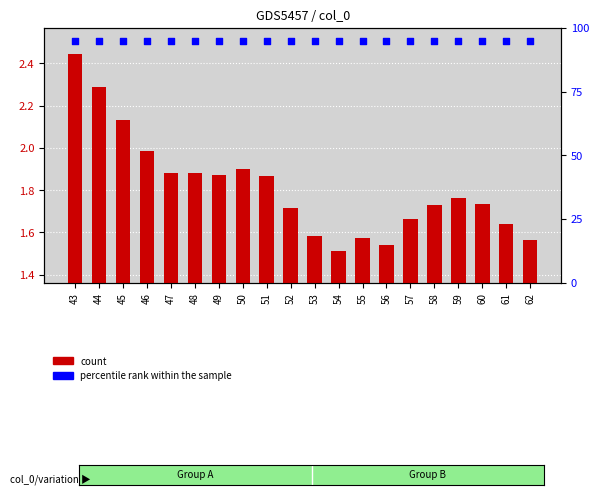

Is the value of col_1 at 46 greater than the value of percentile rank within the sample at 50?

No